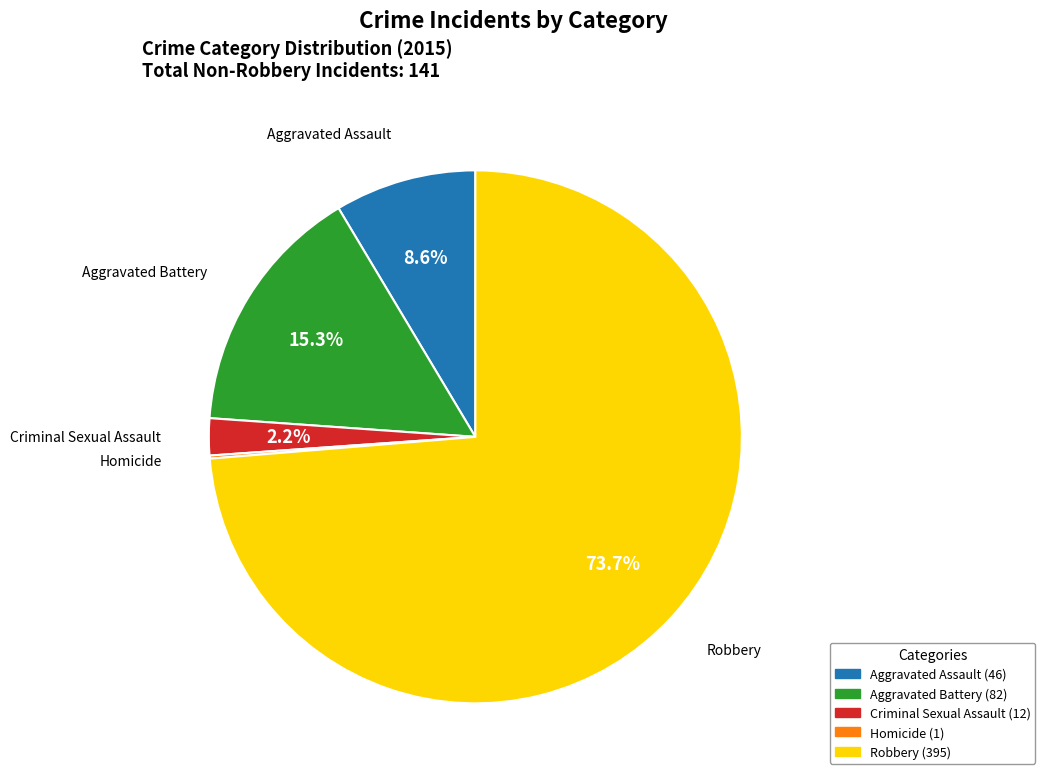

Which has a higher value, Criminal Sexual Assault or Aggravated Battery?

Aggravated Battery